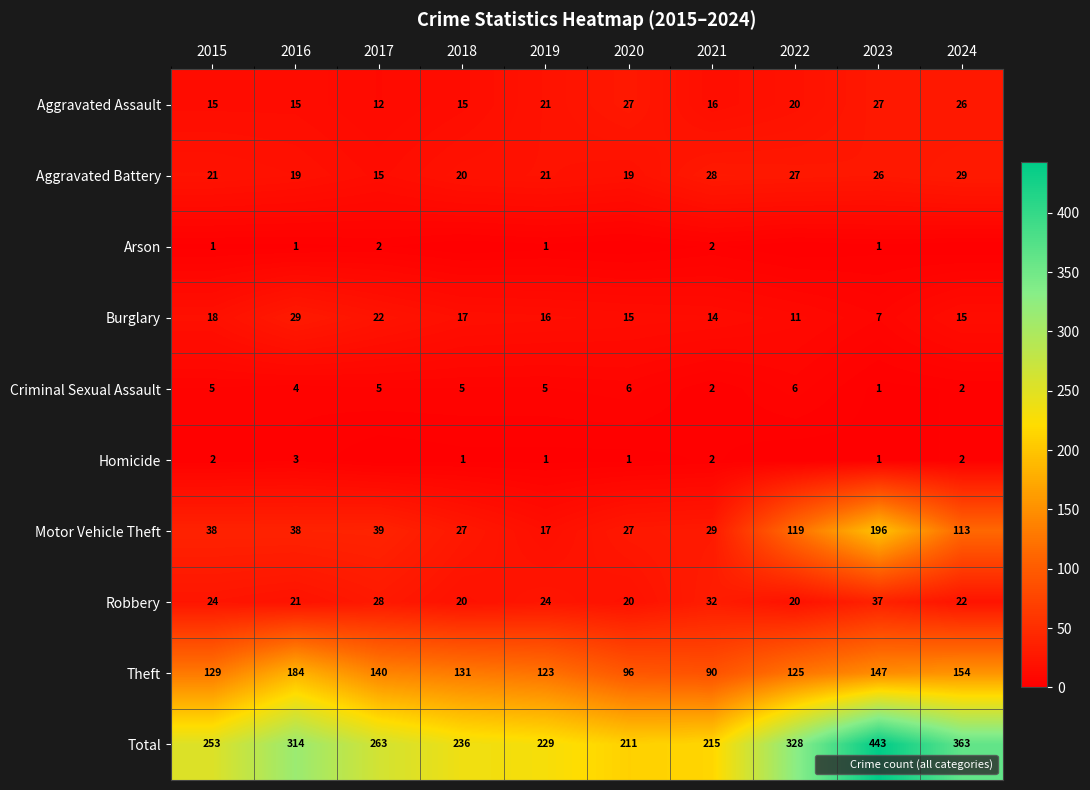

What is the total value across all series at 2020?

422